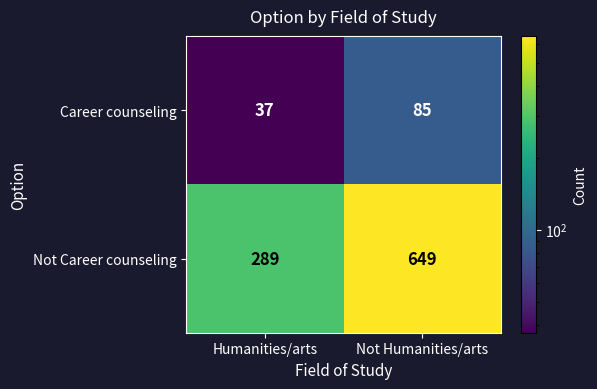

At Not Humanities/arts, list the series in order from smallest to largest.

Career counseling, Not Career counseling